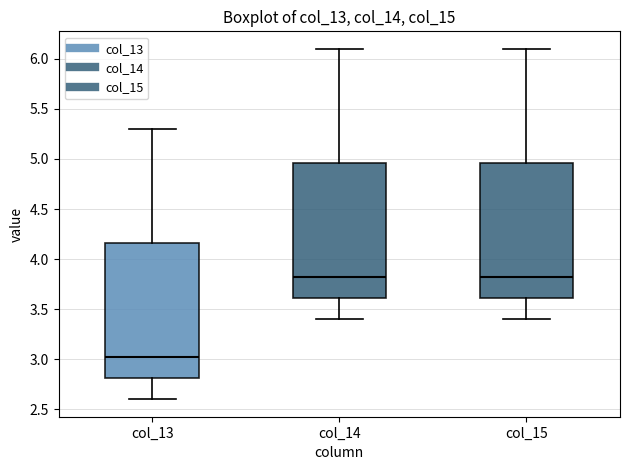

Reading left to right, transcribe this box plot: for each box, give where its median line is, the range the box spans, and where its two whiskers end, as read against the y-axis. The values are not printed on the chart, so give them approximately, as read against the axis.

col_13: median 3.00, box 2.80 to 4.15, whiskers 2.60 to 5.30
col_14: median 3.80, box 3.60 to 4.95, whiskers 3.40 to 6.10
col_15: median 3.80, box 3.60 to 4.95, whiskers 3.40 to 6.10